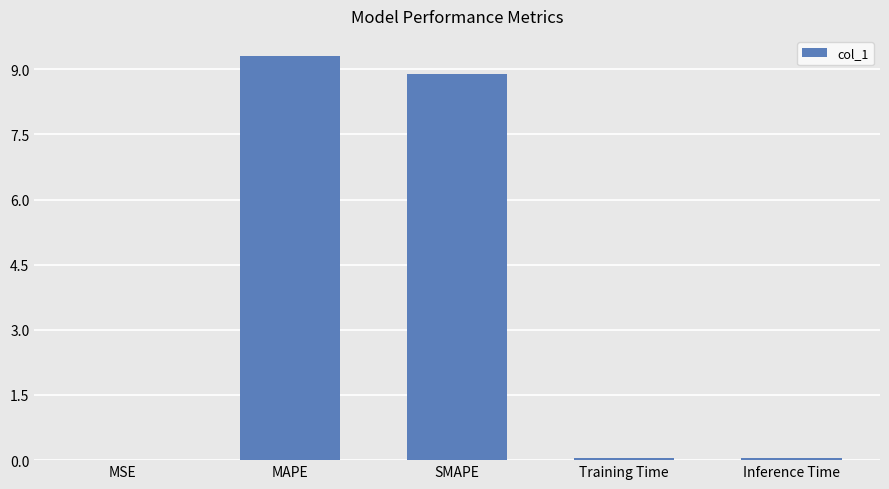

Is it true that the value at Inference Time is 0.0?

True